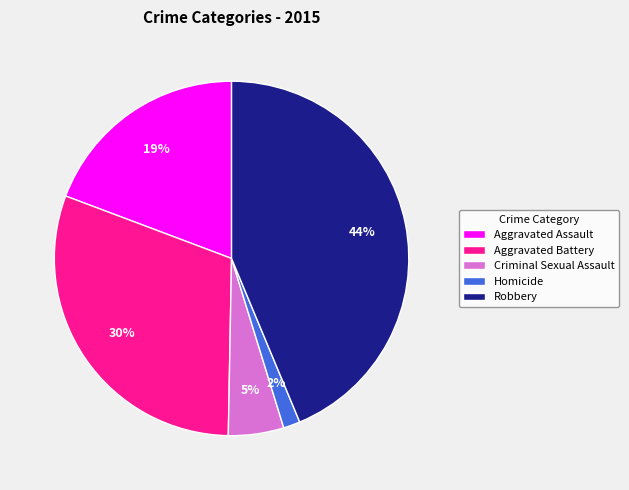

How many segments does this pie chart have?

5